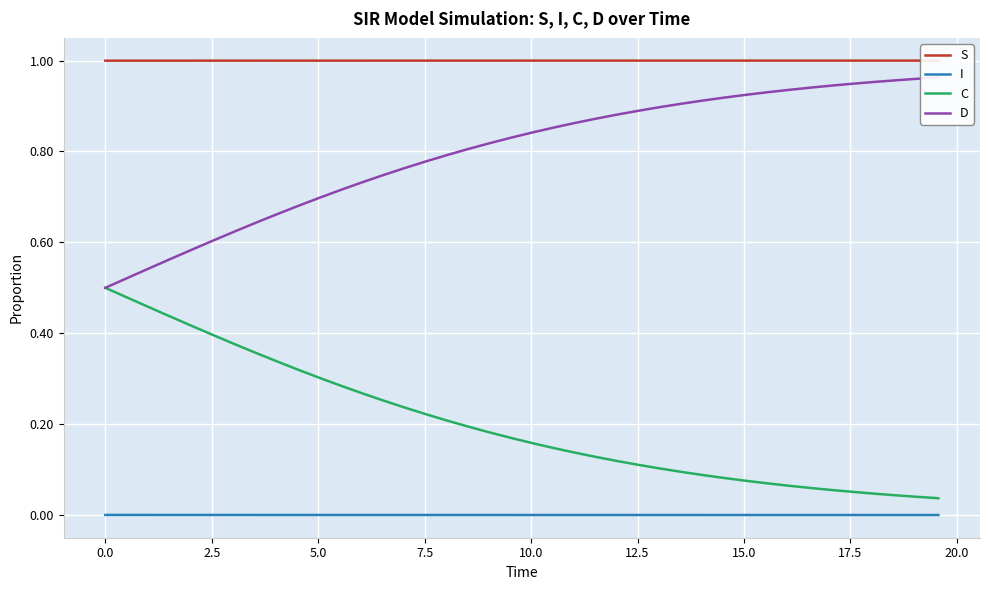

True or false: I and C cross at least once.

False